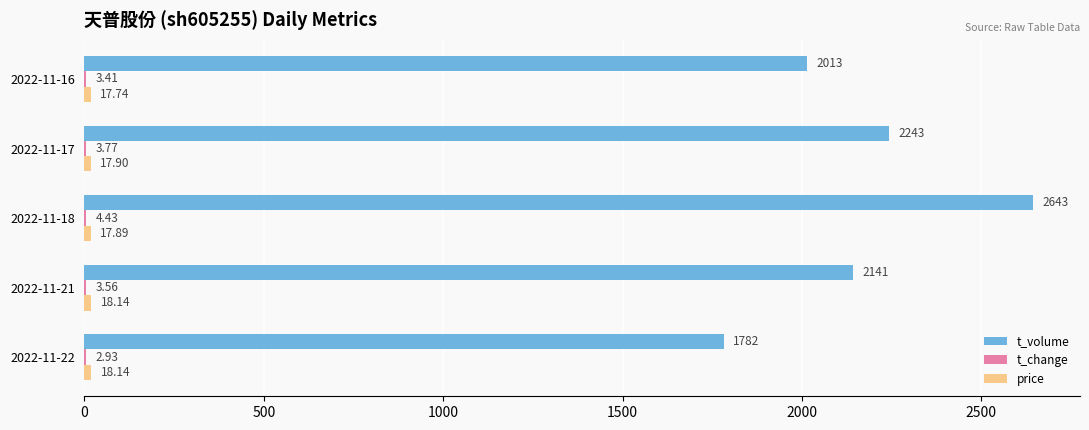

What is the total value across all series at 2022-11-17?

2264.7